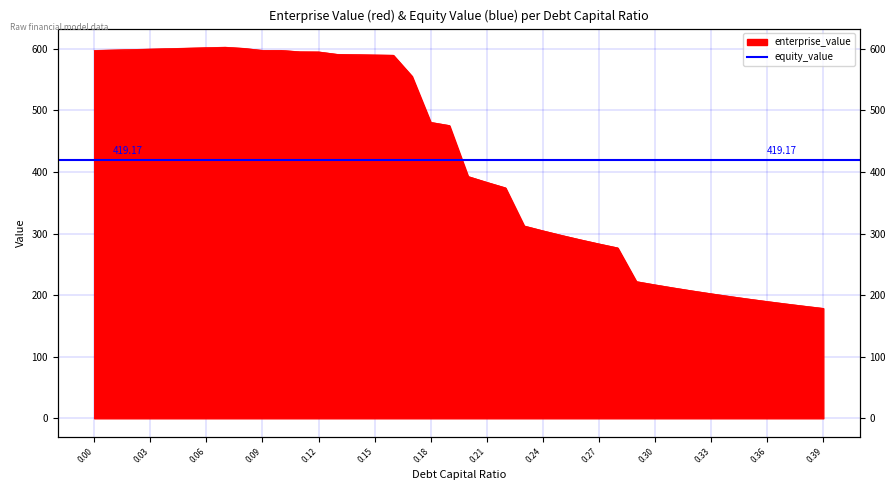

Is it true that the value at 0.38 is 182.2?

True